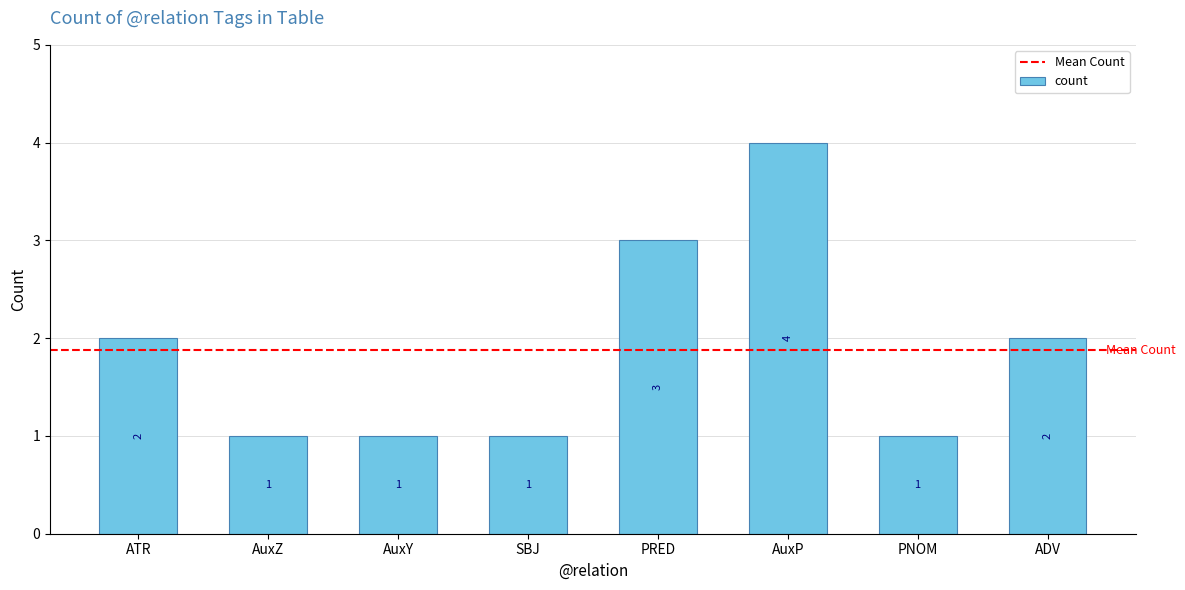

How many bars are there in total?

8